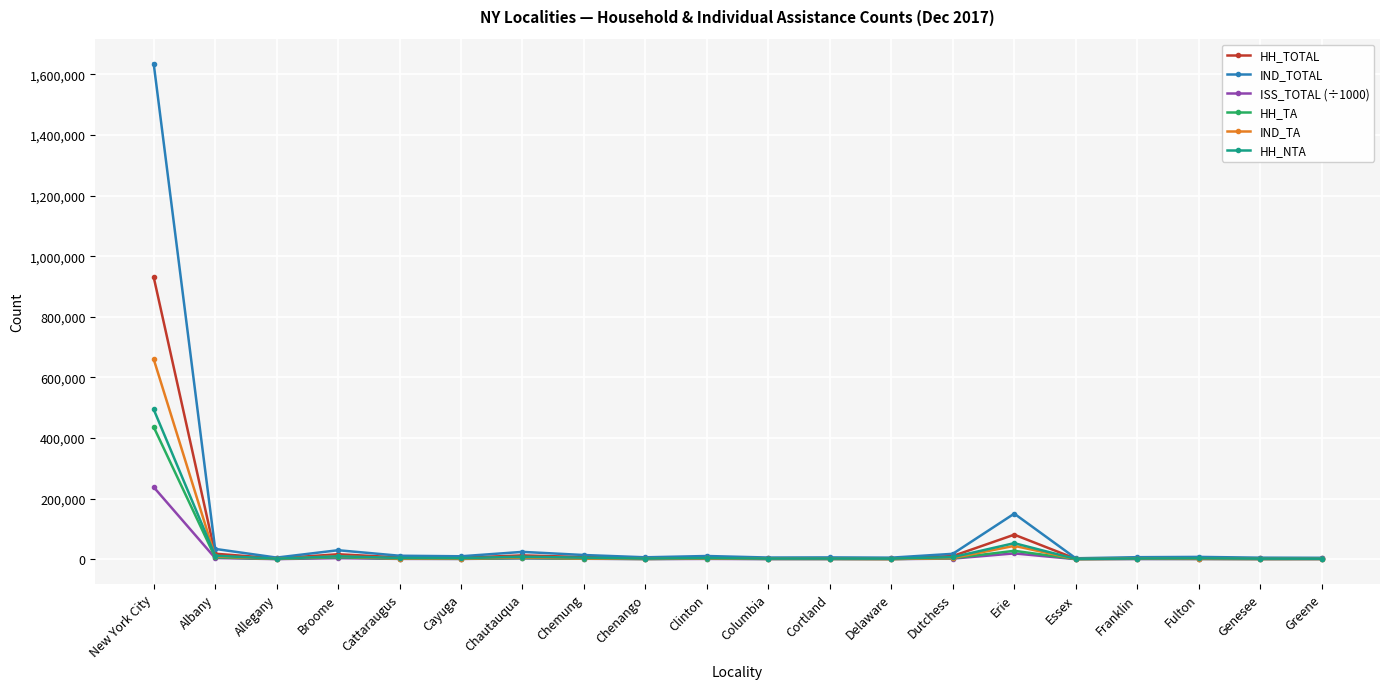

At which label does HH_TOTAL first exceed 5273?

New York City